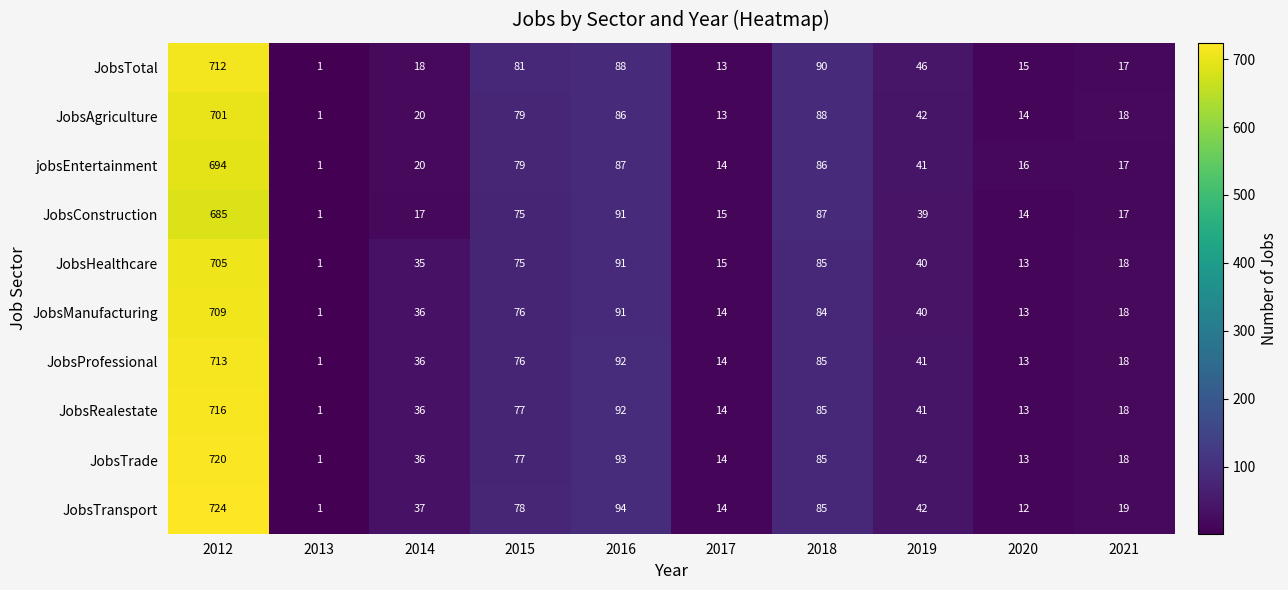

What is the greatest value displayed?

724